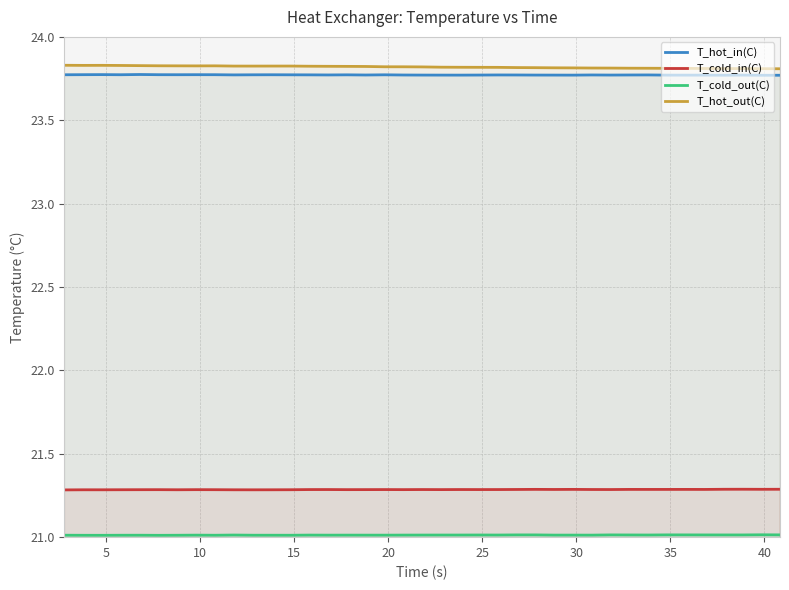

Count the number of categories in the chart.

39